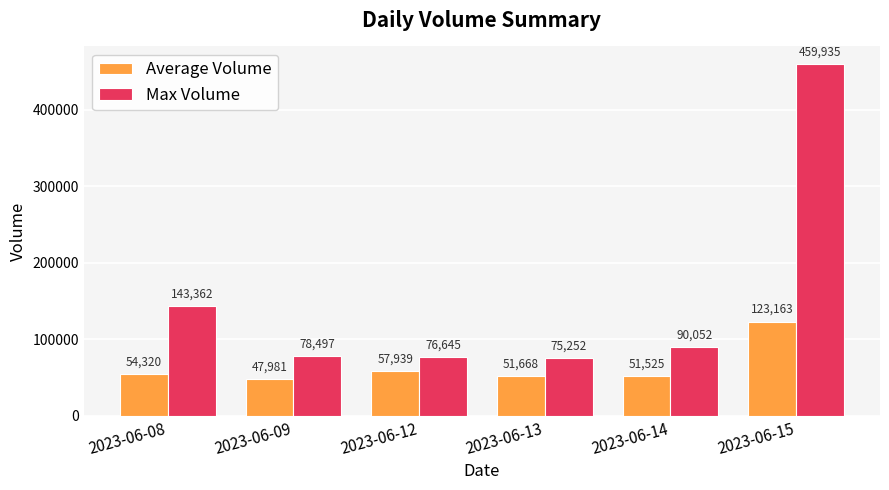

Which series has the widest spread of values?

Max Volume